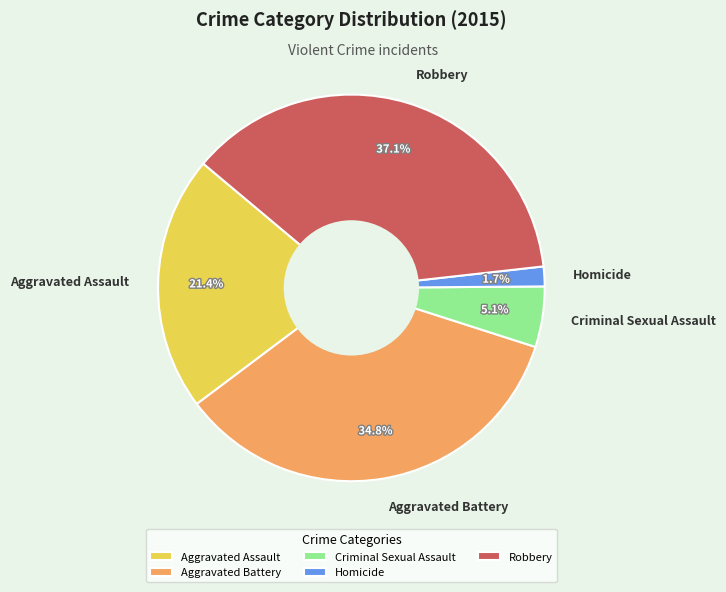

Combined, do Aggravated Battery and Robbery account for over 50%?

Yes